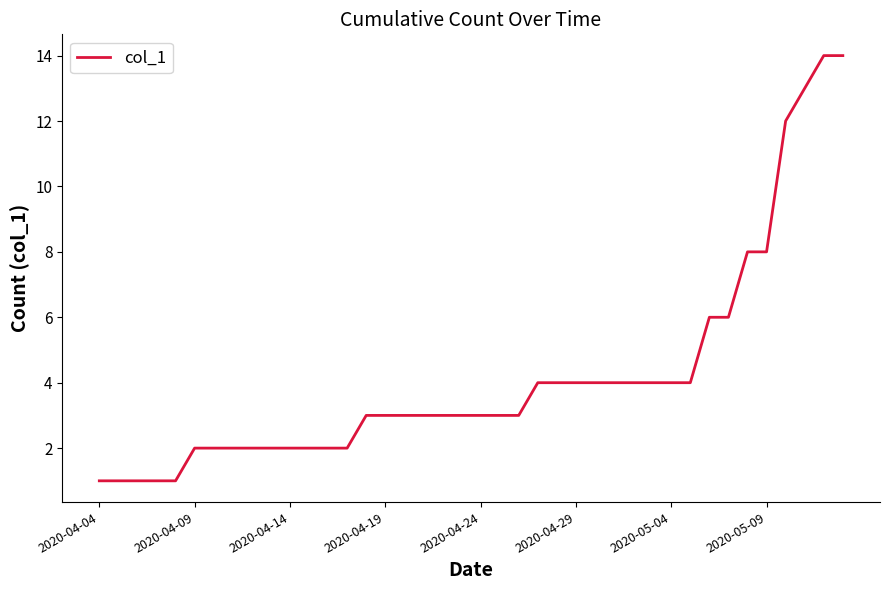

What is the greatest value displayed?

14